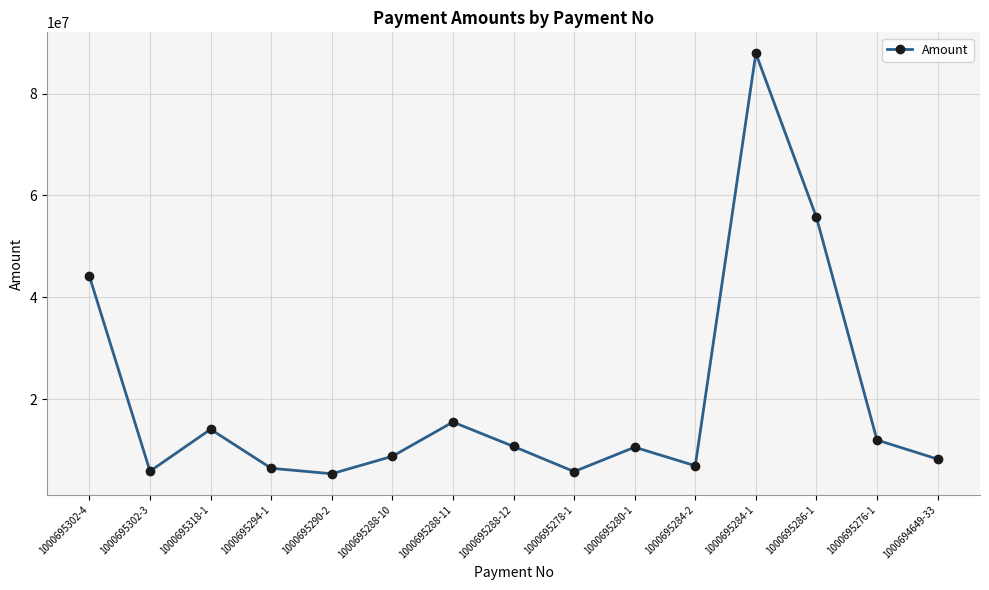

At which category does the chart reach its peak across all series?

1000695284-1